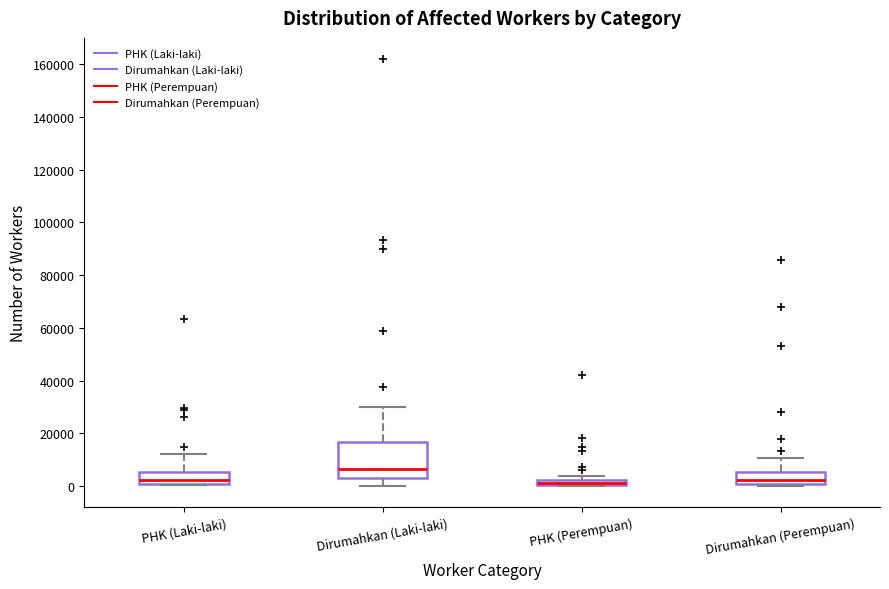

Where is the lower edge of the box for PHK (Perempuan) on the y-axis? The values are not printed on the chart, so give them approximately, as read against the axis.

0